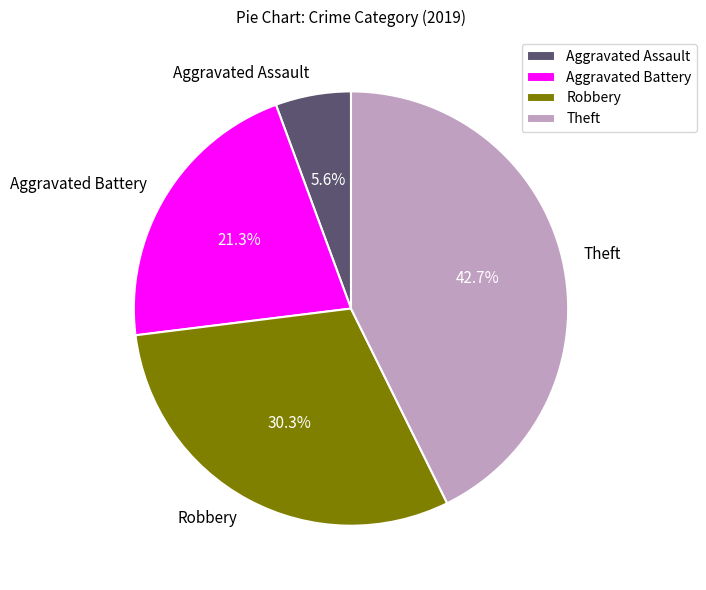

How many slices are in this pie chart?

4